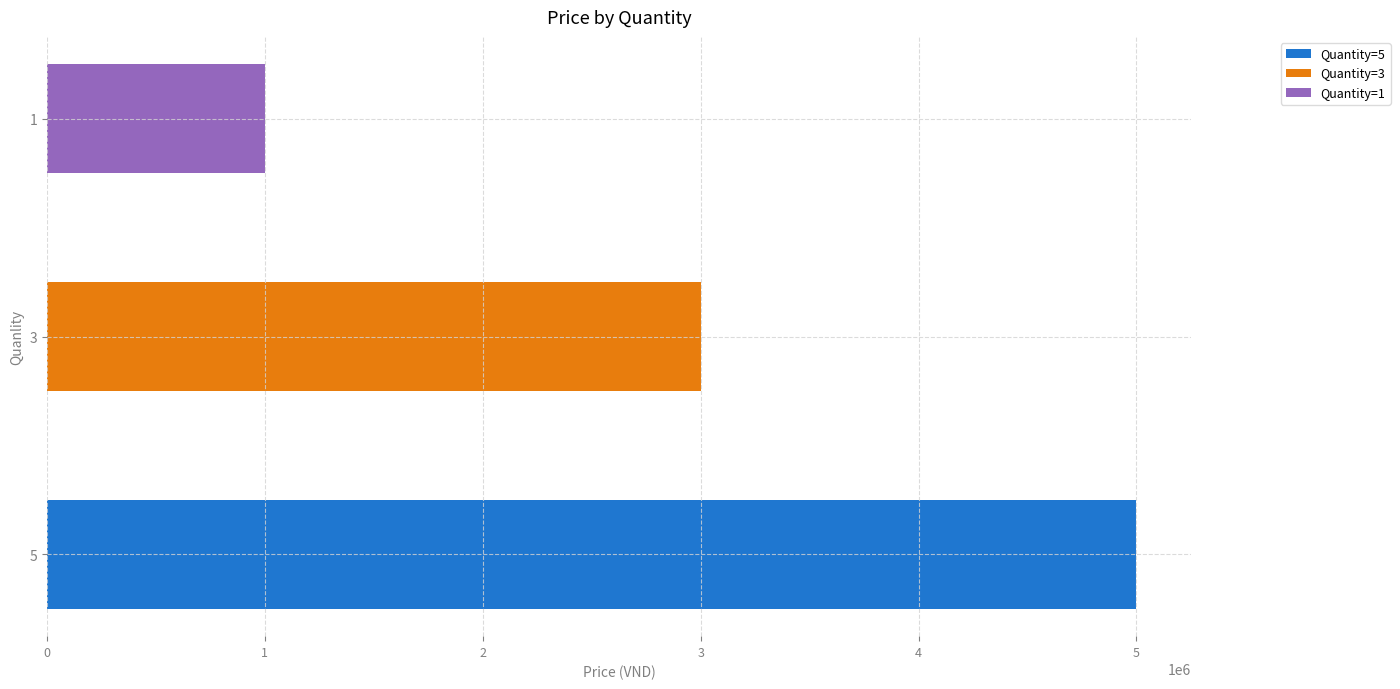

Which has a higher value, 1 or 5?

5